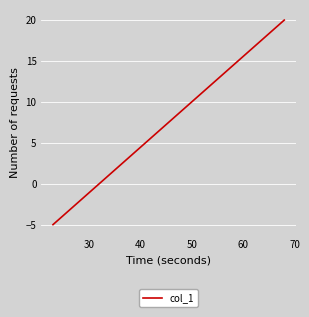

What is the minimum value shown in the chart?

-5.0